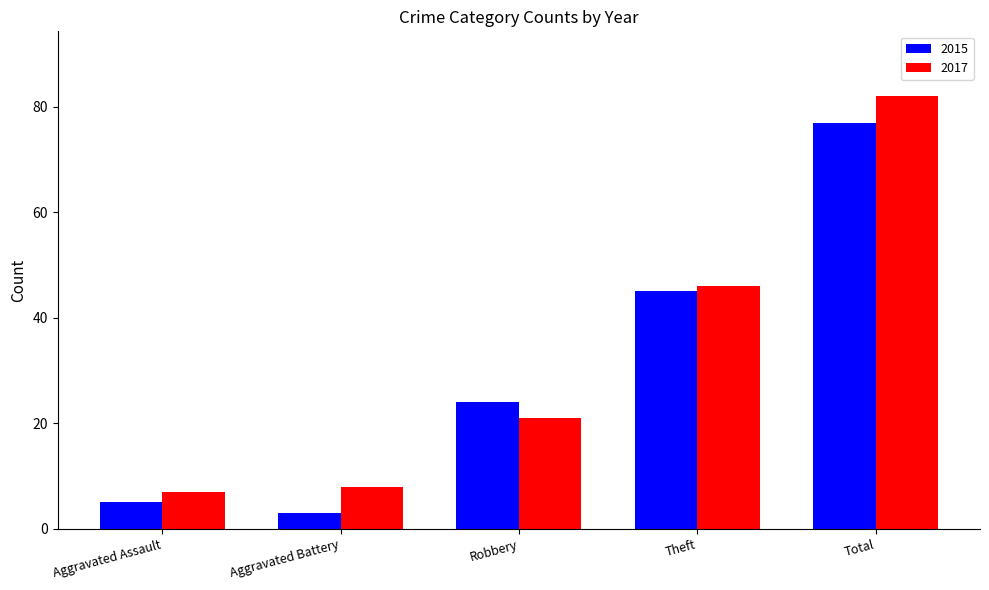

At which label does 2015 reach its minimum?

Aggravated Battery